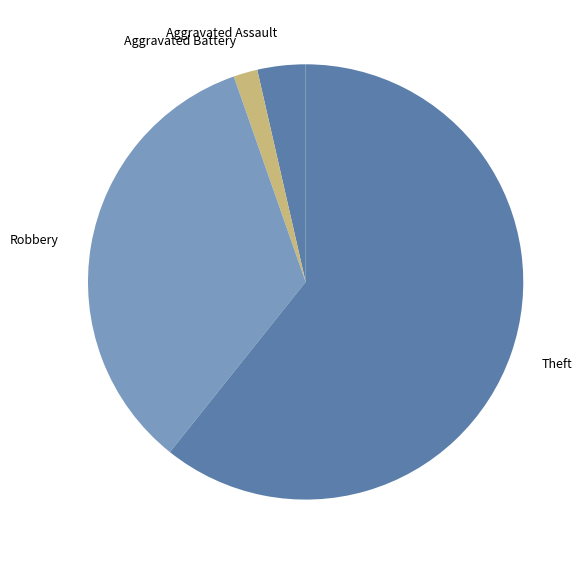

Count the number of slices in the pie.

4